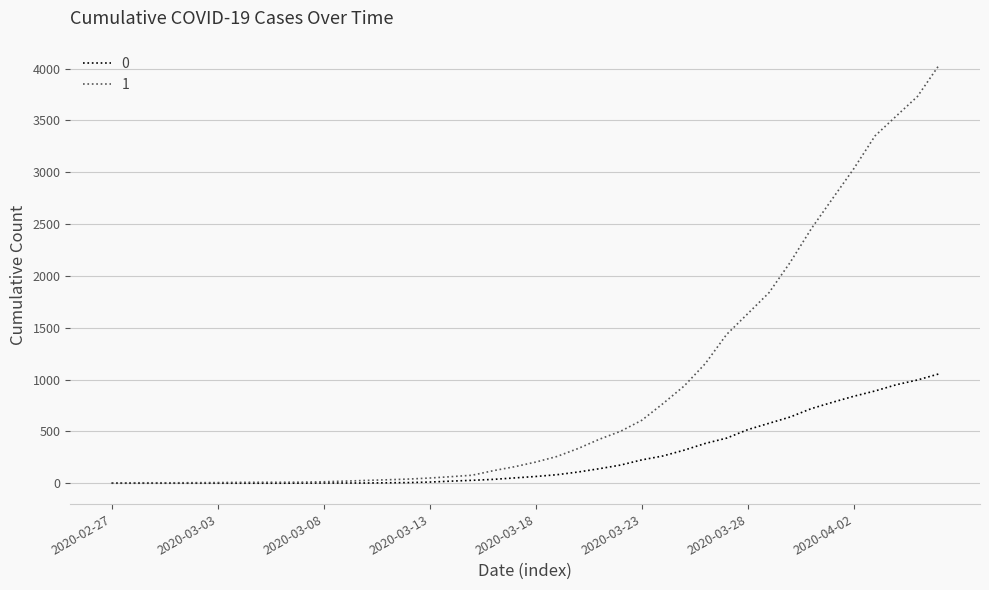

Rank the series by their maximum value, from highest to lowest.

1, 0